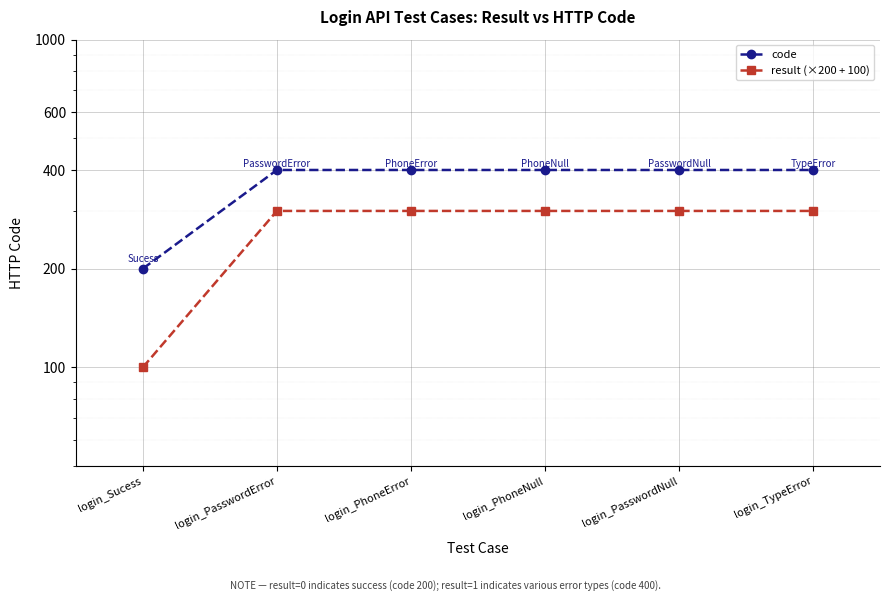

Where is result (×200 + 100) nearest to the value 200?

login_Sucess